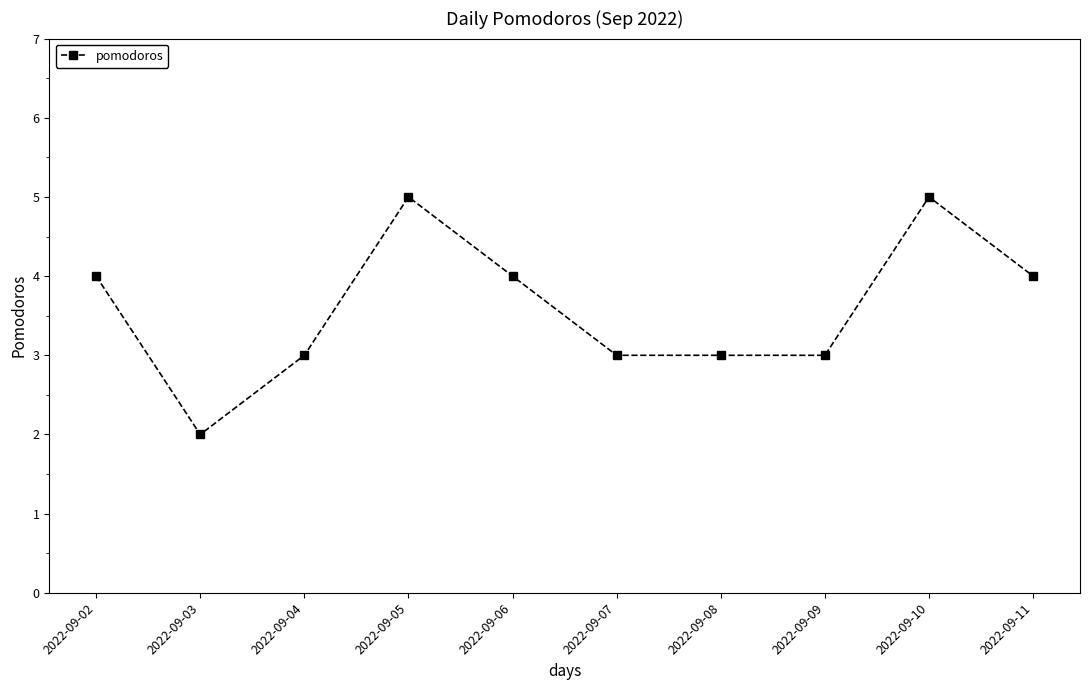

True or false: the data shows 6 at 2022-09-11.

False